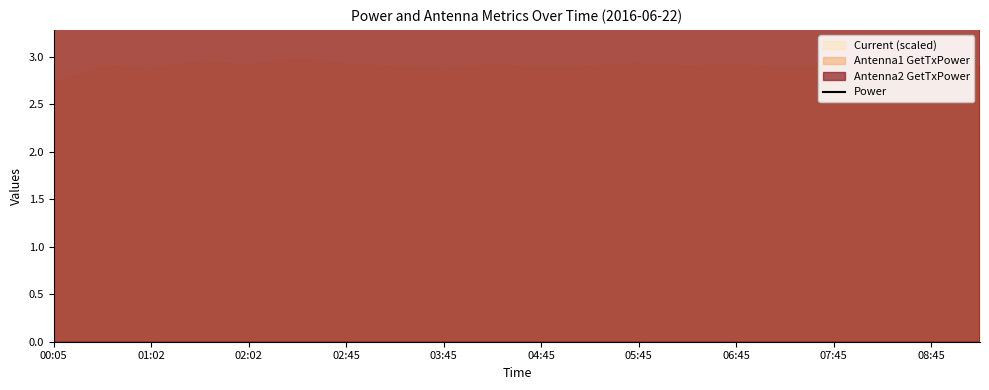

How many categories are shown in the chart?

20